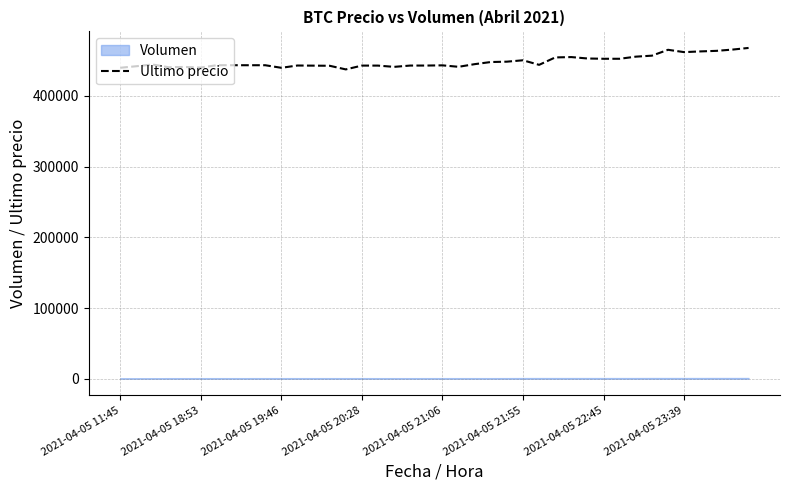

Reading left to right, list all the values displayed in this chart.

439856	442042	444489	440637	441009	440200	443496	443485	443462	443472	439823	443069	442876	442693	437562	442954	442943	441154	442996	443007	443293	441238	444989	447988	448500	450472	444005	454509	454999	452998	452600	452599	455589	457000	465301	462000	462999	463801	465595	467932